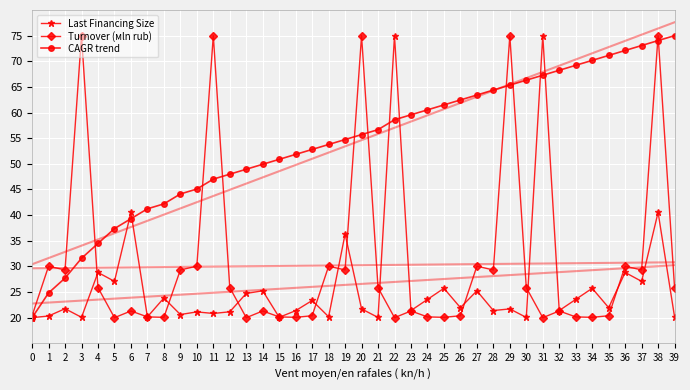

Where is the first local maximum for Last Financing Size?

2